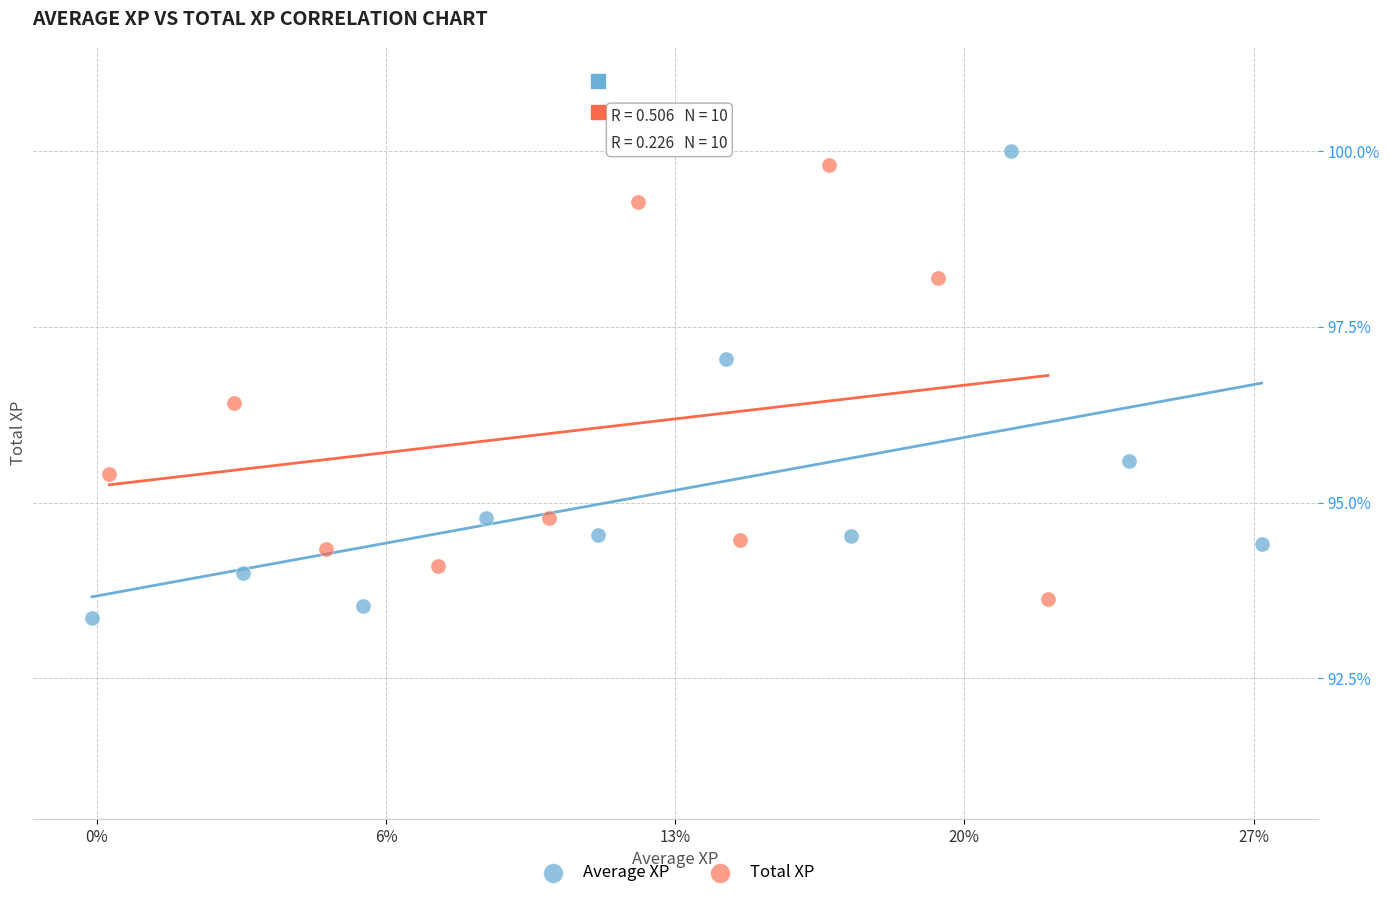

Which series has the widest spread of Y values?

Average XP